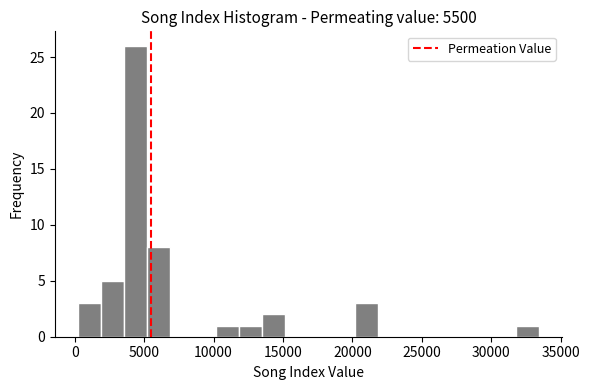

Read against the x-axis, roughly where is the centre of the tallest bar?

4500